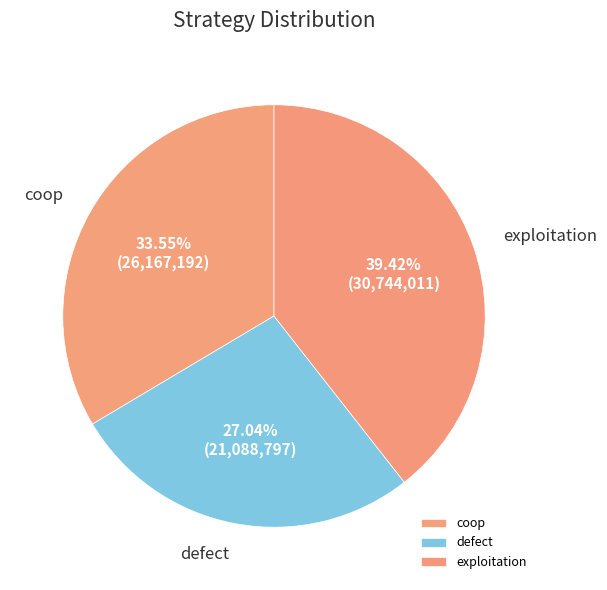

What percentage is NOT represented by coop?

66.5%